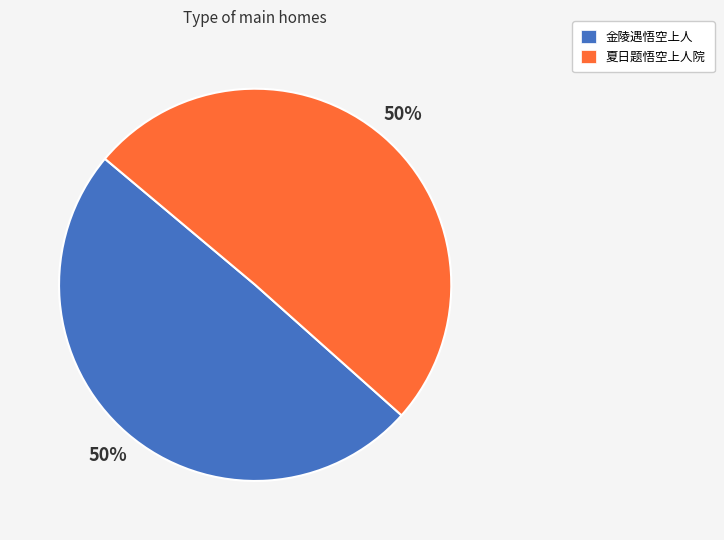

To the nearest percent, what is the average slice percentage?

50%